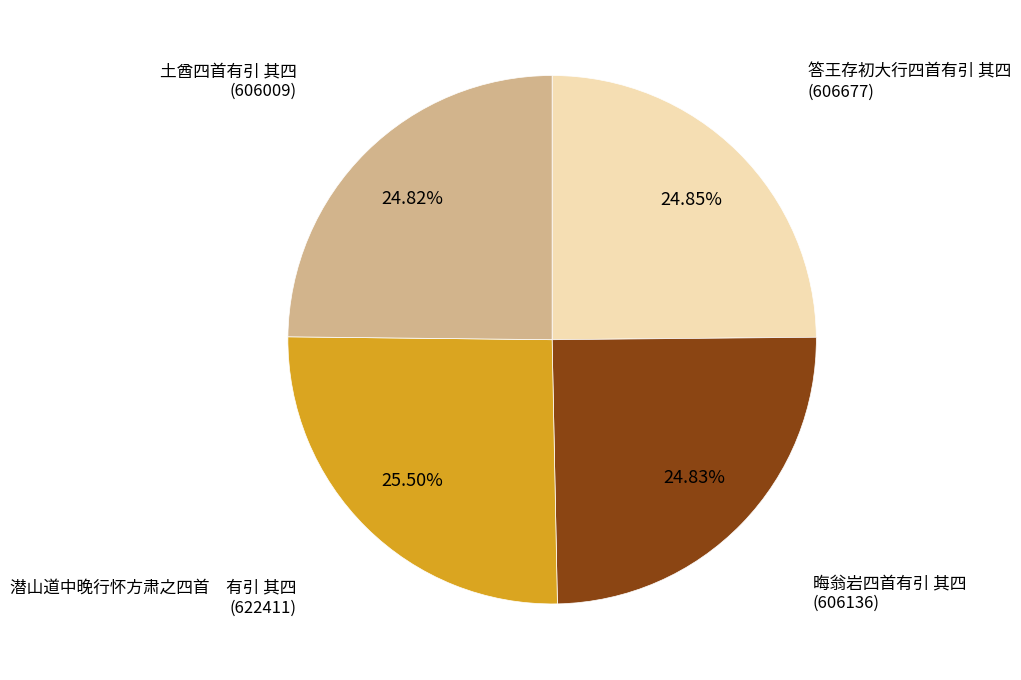

Is there any slice that represents more than half of the pie?

No